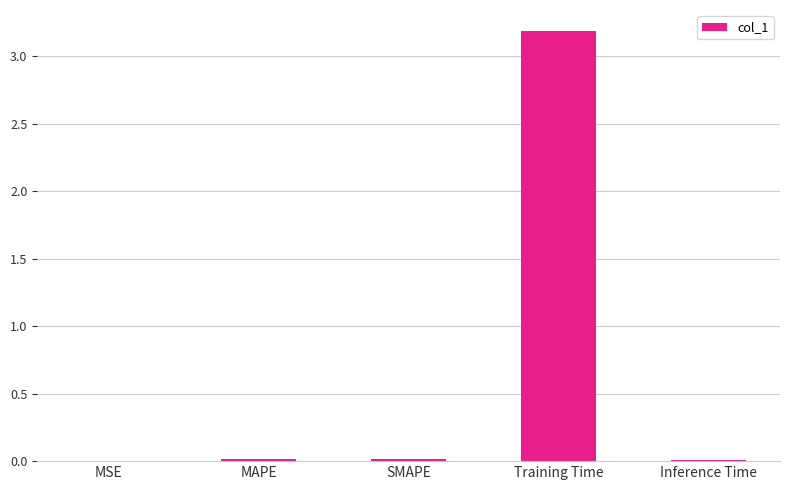

What value does the data have at Training Time?

3.2